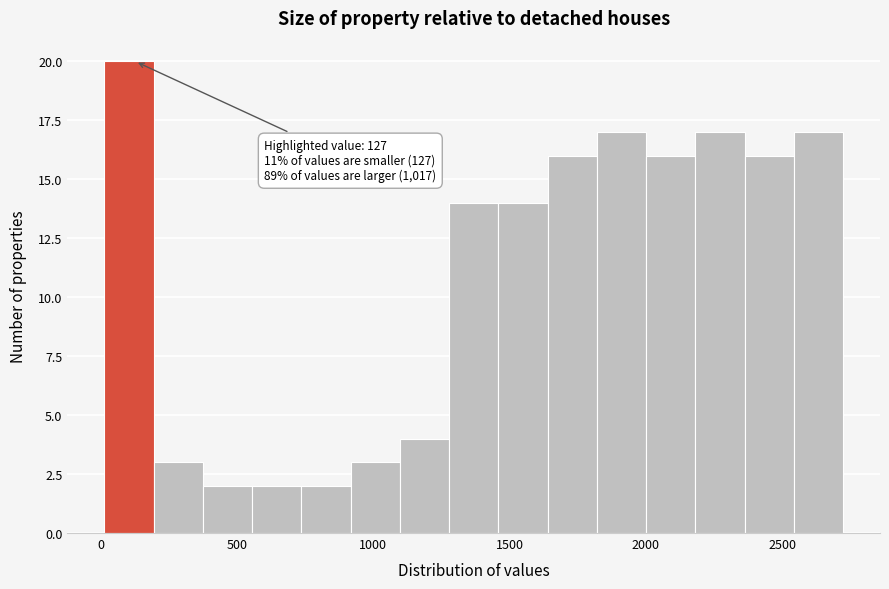

Read against the x-axis, roughly where is the centre of the tallest bar?

100